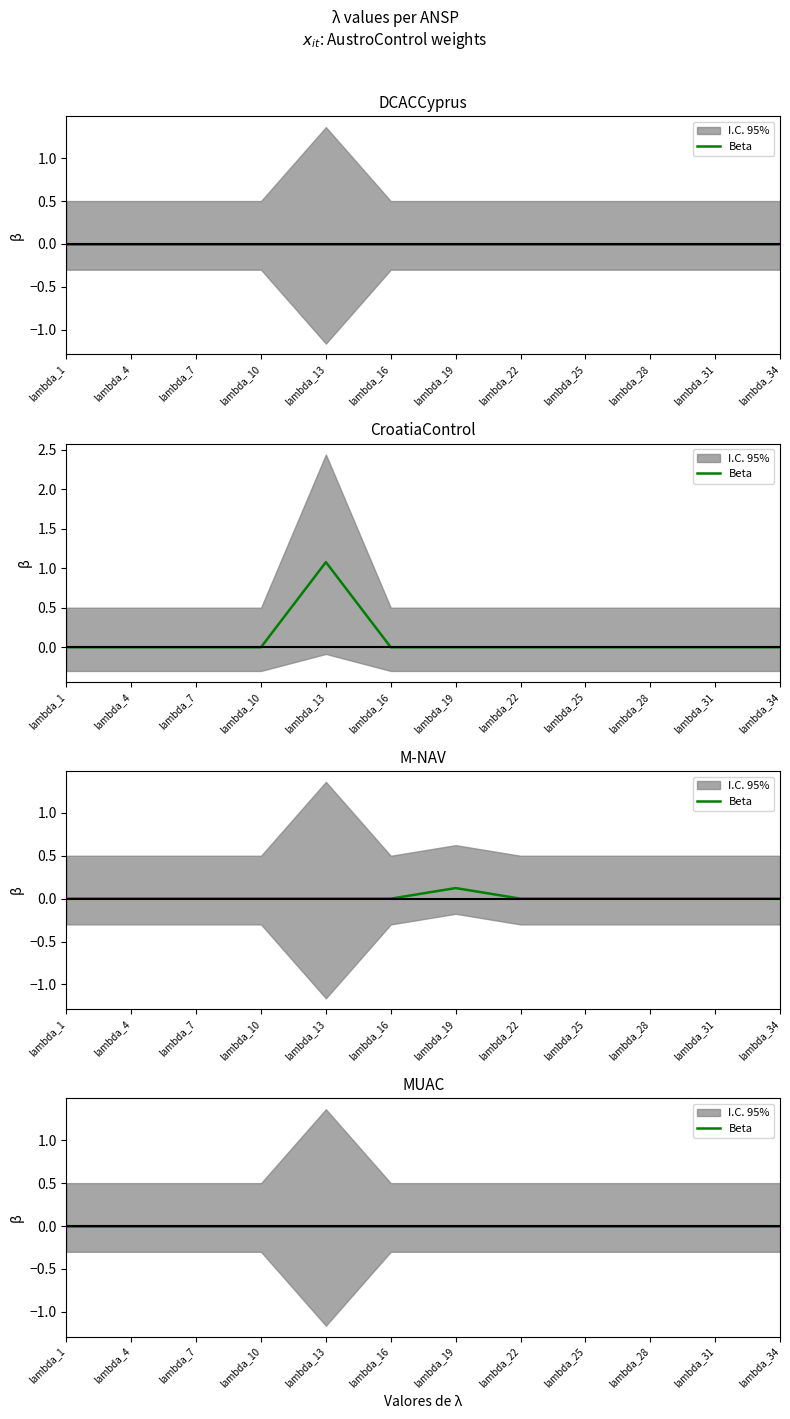

How many lines are shown in the chart?

6